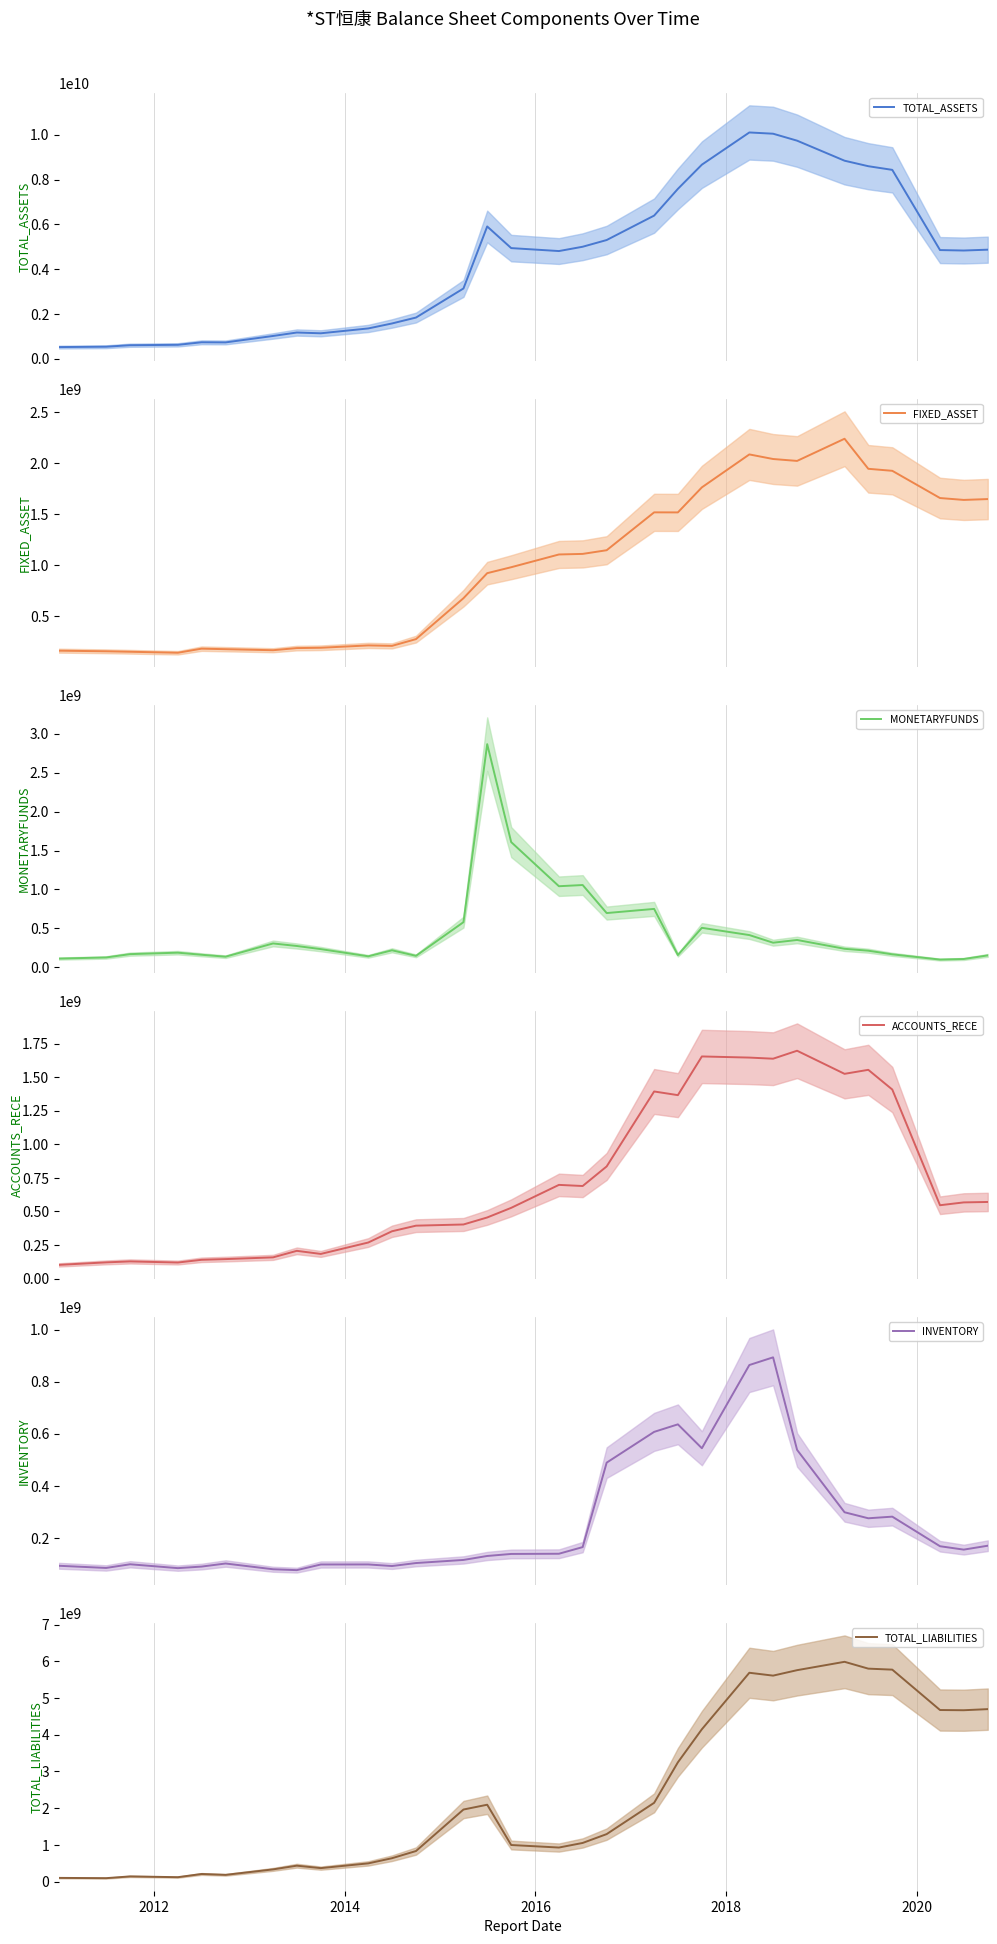

What is the value of the ACCOUNTS_RECE point at the 27th from the left?

1407445274.9